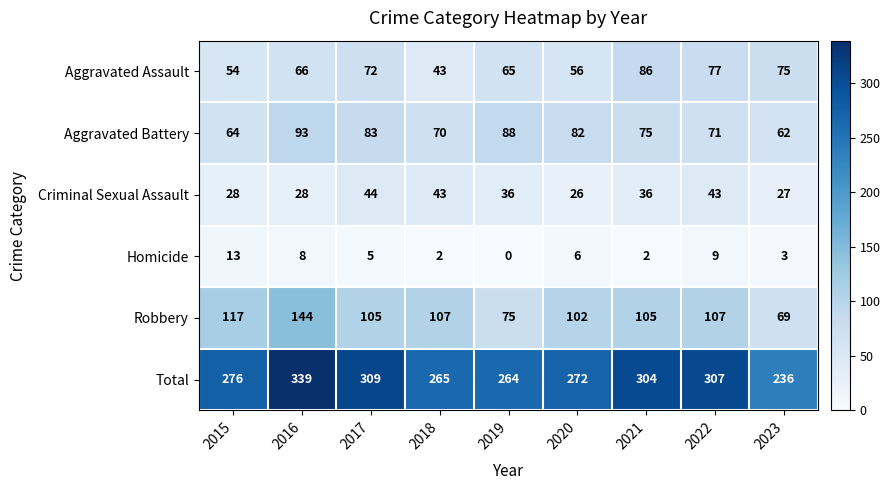

What is the average value of the Aggravated Battery series?

76